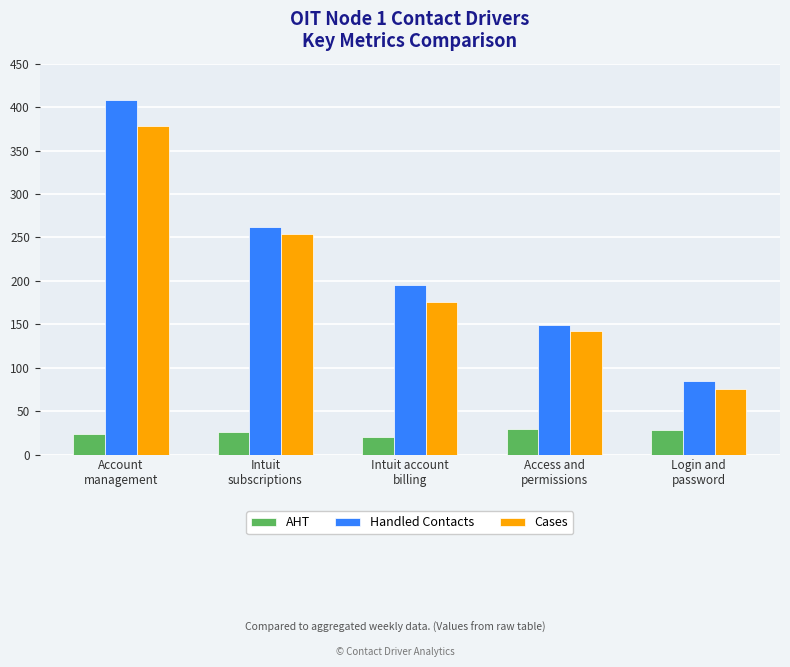

What are all the series names shown in the legend?

AHT, Handled Contacts, Cases